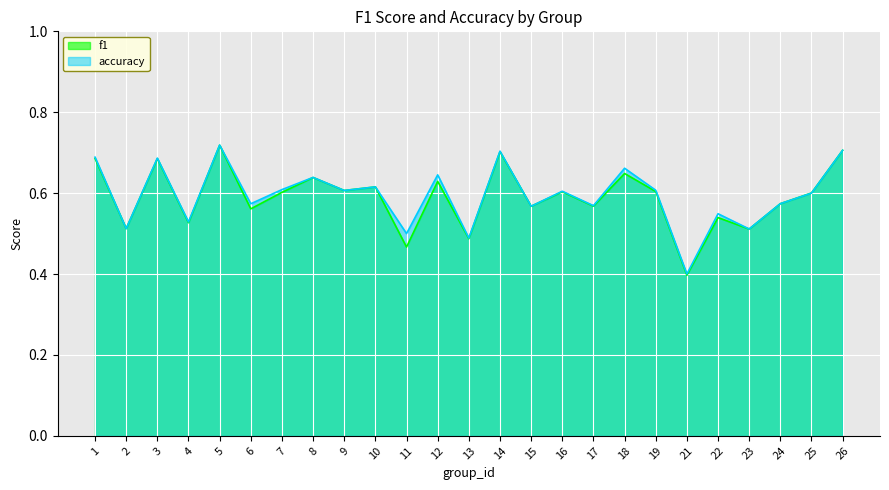

Is it true that f1 equals 0.6 at 19?

True